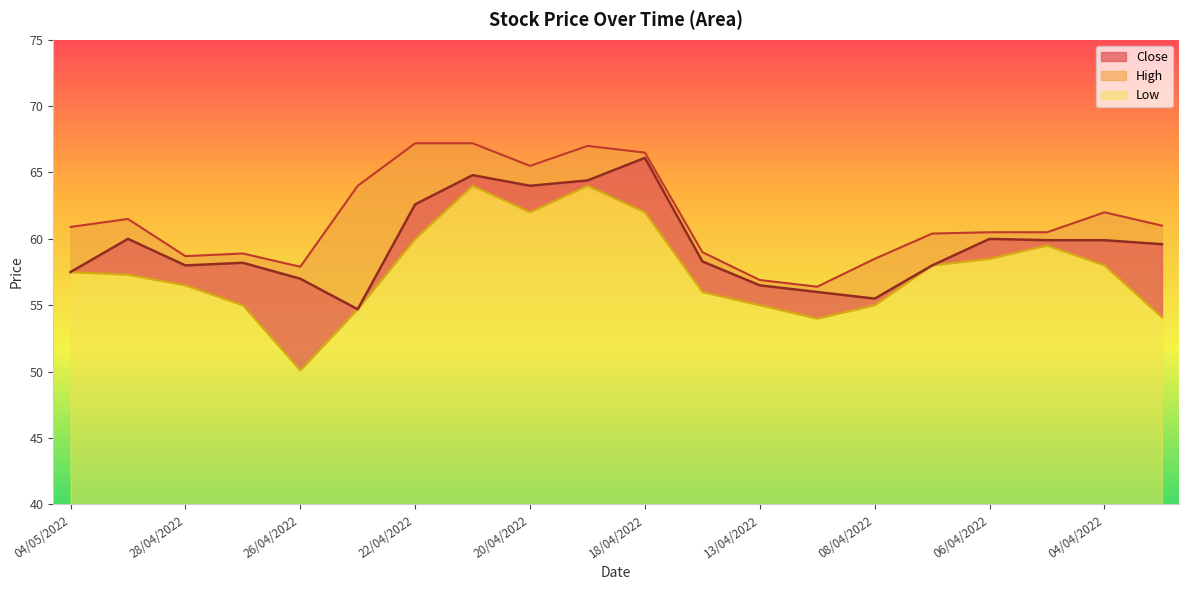

Reading left to right, transcribe all the data shown in this chart.

Close: 57.5	60.0	58.0	58.2	57.0	54.7	62.6	64.8	64.0	64.4	66.1	58.3	56.5	56.0	55.5	58.0	60.0	59.9	59.9	59.6
High: 60.9	61.5	58.7	58.9	57.9	64.0	67.2	67.2	65.5	67.0	66.5	59.0	56.9	56.4	58.5	60.4	60.5	60.5	62.0	61.0
Low: 57.5	57.3	56.5	55.0	50.1	54.7	60.0	64.0	62.0	64.0	62.0	56.0	55.0	54.0	55.0	58.0	58.5	59.5	58.0	54.1